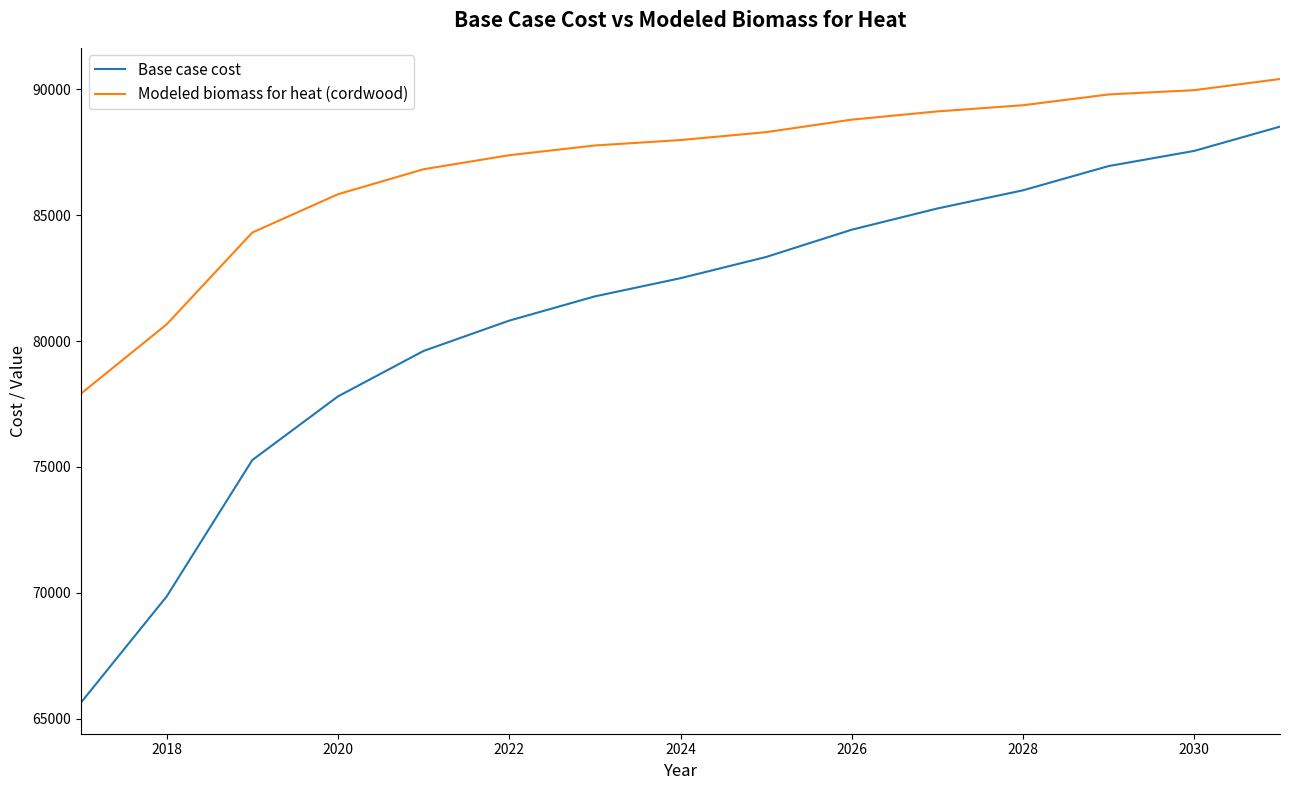

Rank the series by their maximum value, from lowest to highest.

Base case cost, Modeled biomass for heat (cordwood)